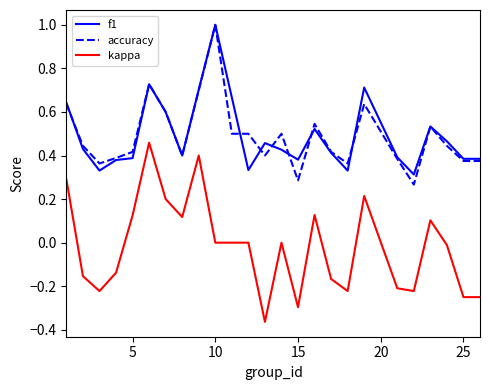

True or false: kappa and f1 cross at least once.

False